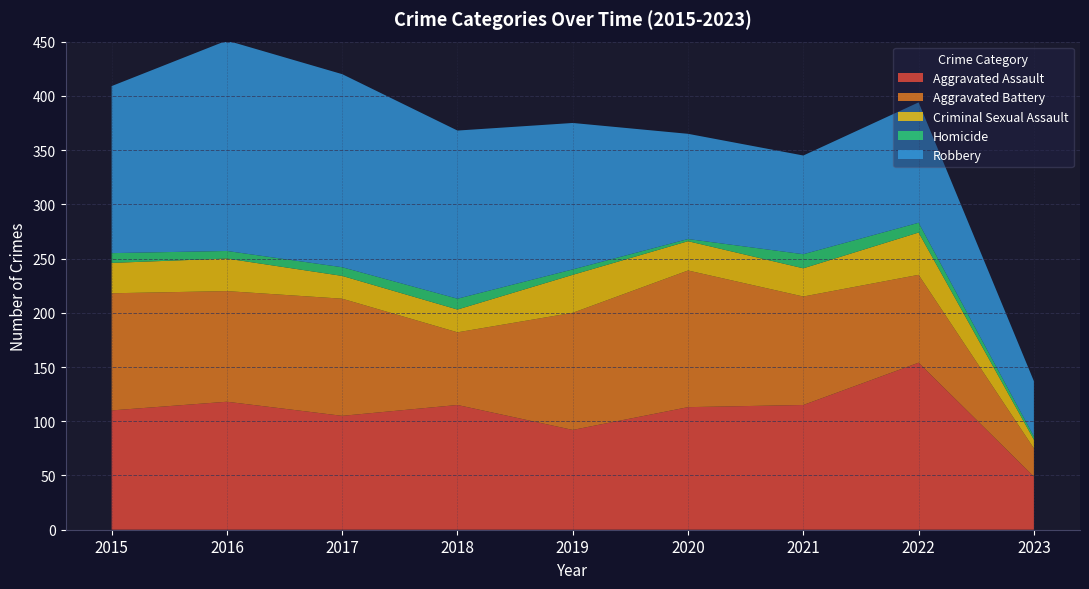

Reading left to right, list all the values displayed in this chart.

Aggravated Assault: 2015=110	2016=118	2017=105	2018=115	2019=92	2020=113	2021=115	2022=154	2023=49
Aggravated Battery: 2015=108	2016=102	2017=108	2018=67	2019=108	2020=126	2021=100	2022=81	2023=26
Criminal Sexual Assault: 2015=28	2016=30	2017=21	2018=21	2019=35	2020=27	2021=26	2022=39	2023=8
Homicide: 2015=9	2016=7	2017=8	2018=10	2019=5	2020=2	2021=13	2022=9	2023=3
Robbery: 2015=154	2016=194	2017=178	2018=155	2019=135	2020=97	2021=91	2022=111	2023=51